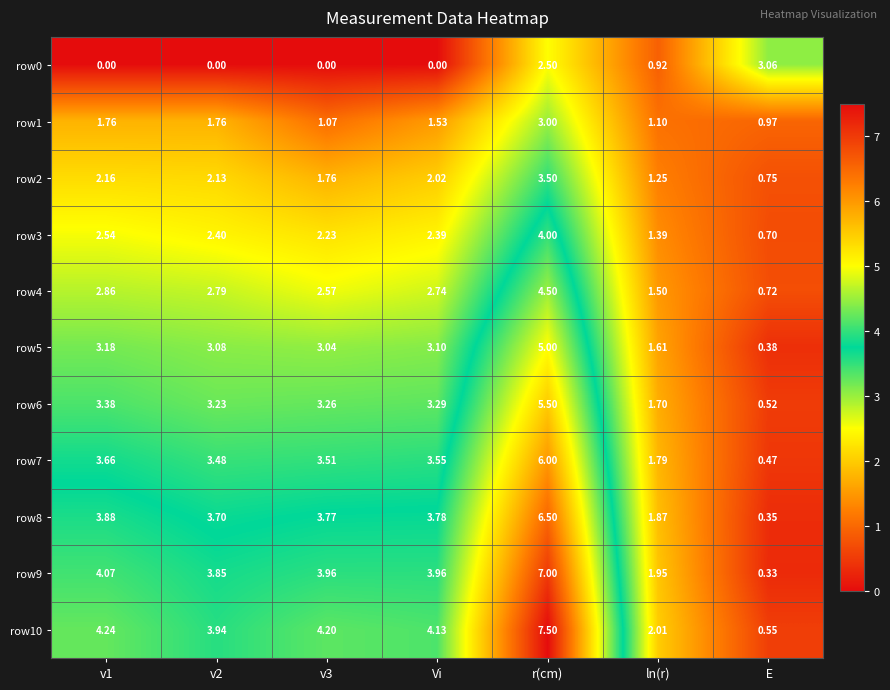

At which label does row4 reach its minimum?

 E